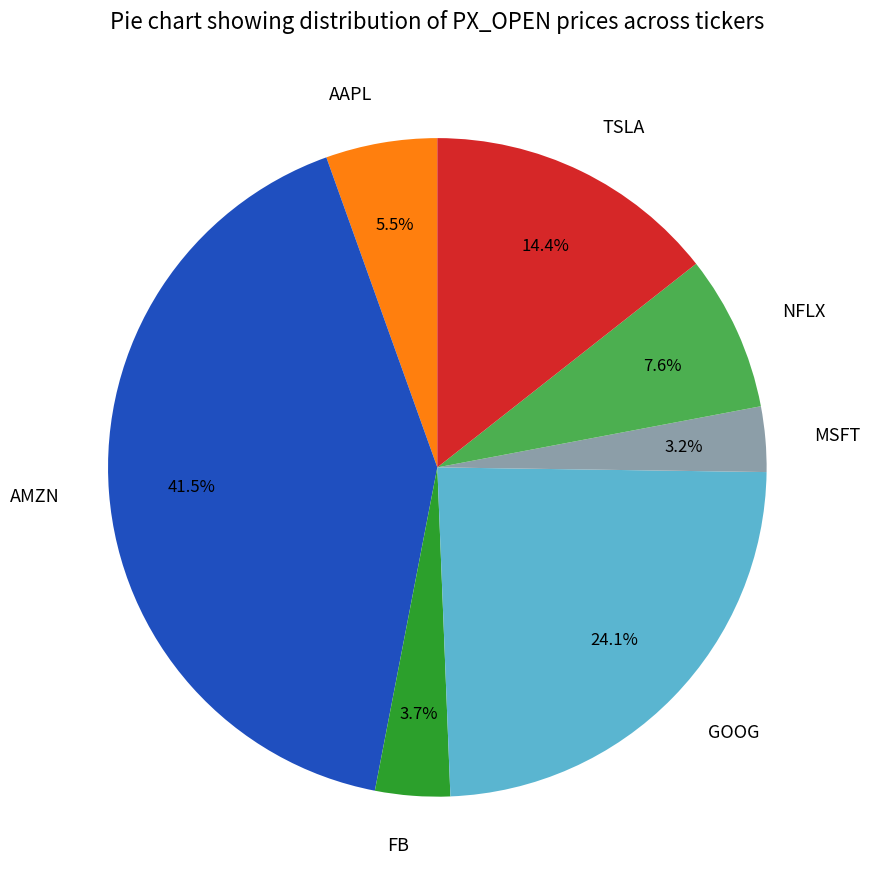

What portion of the pie excludes MSFT?

96.8%